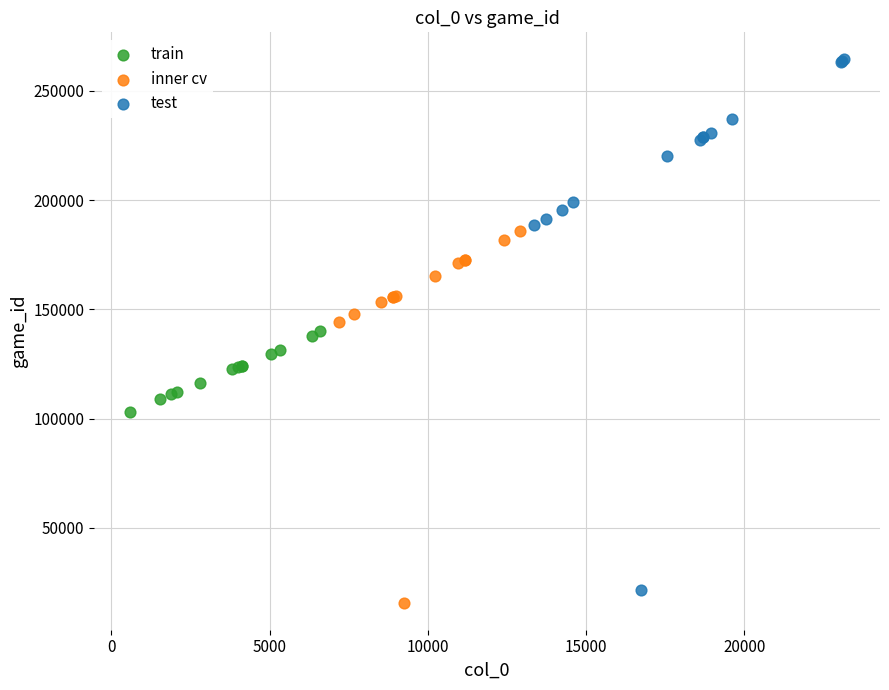

Which series contains the highest Y value?

test